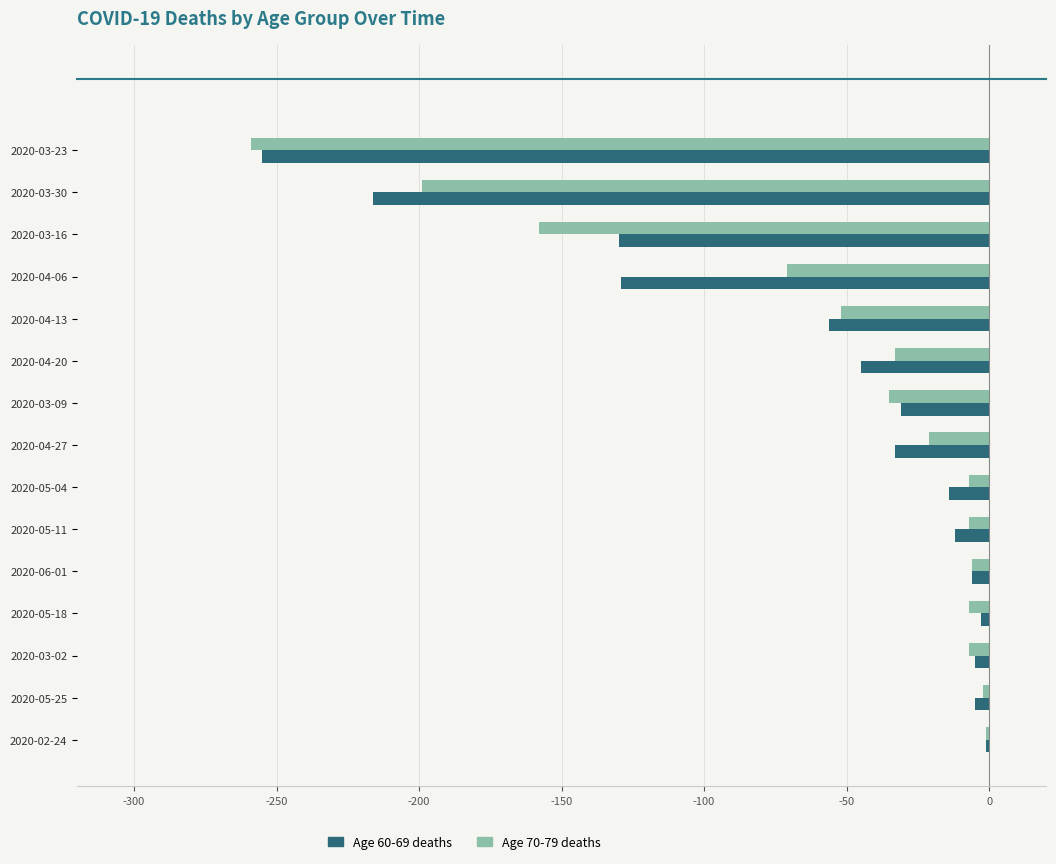

Count the number of data series in this chart.

2